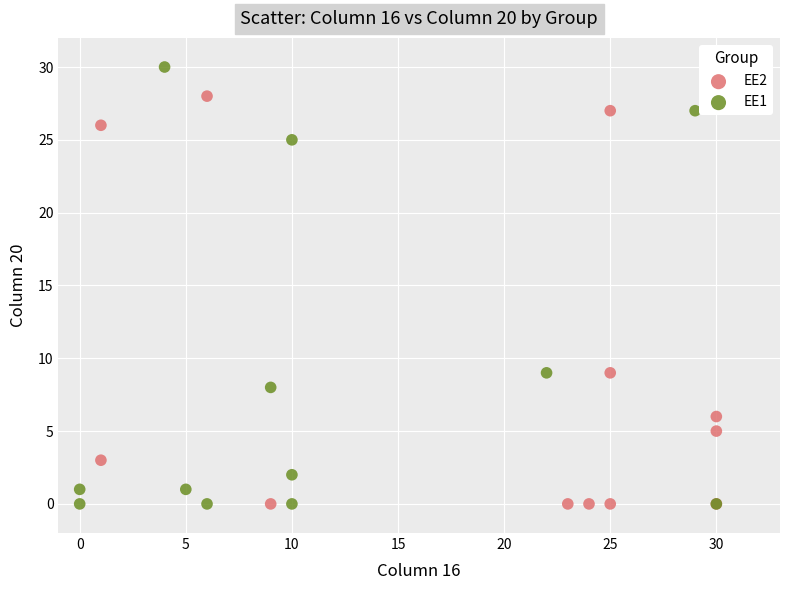

Which series has the widest spread of Y values?

EE1